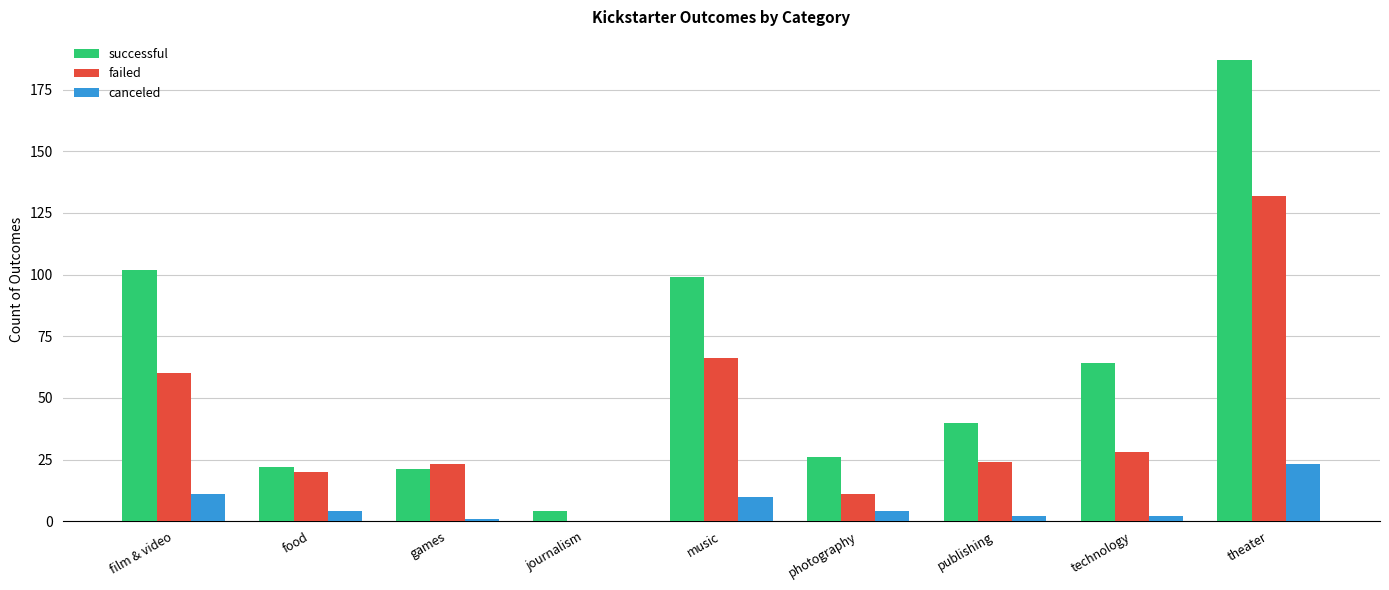

At which label does successful reach its peak?

theater